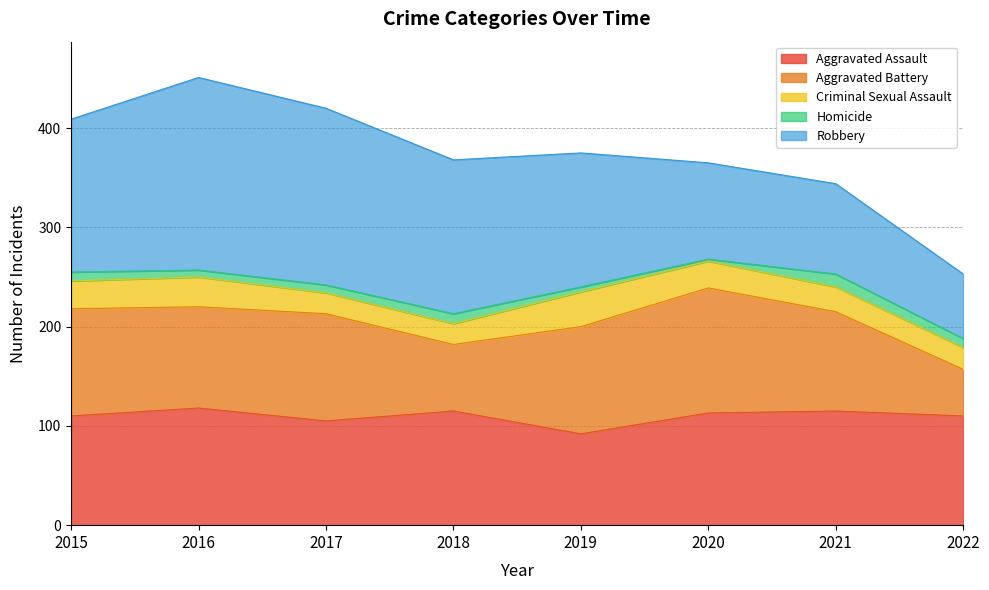

Where is the first local maximum for Aggravated Assault?

2016